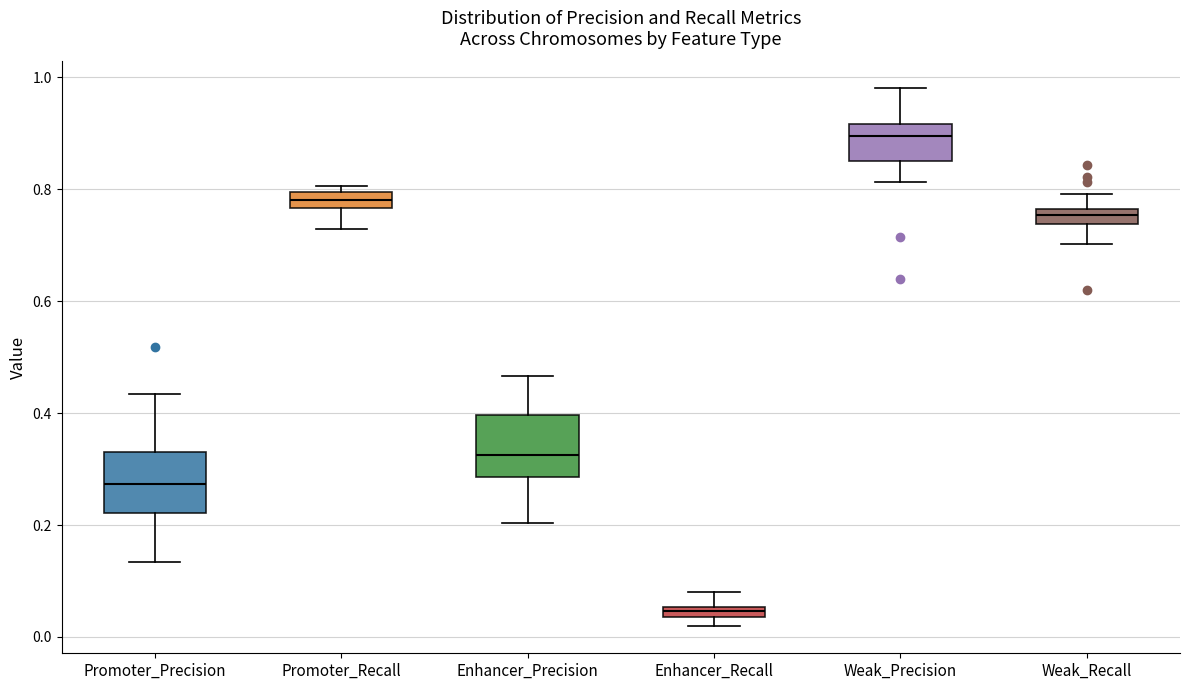

Which box's median line is the lowest?

Enhancer_Recall